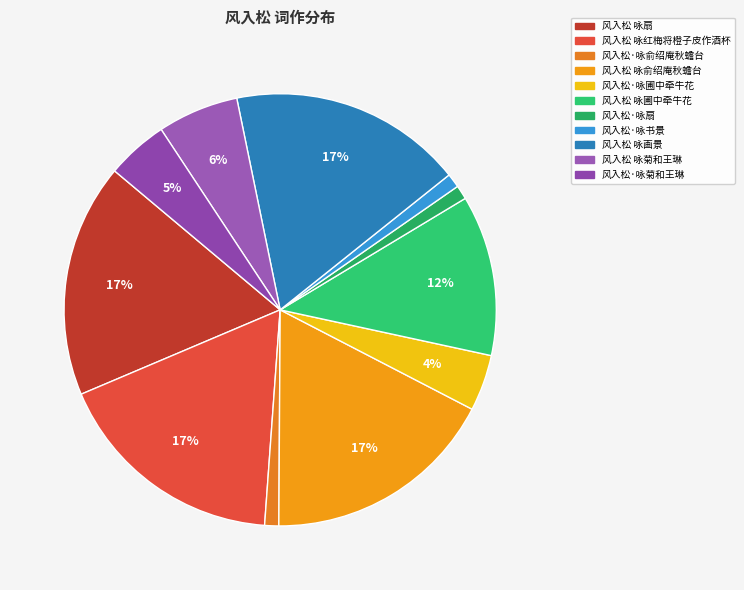

What is the change in value from 风入松 咏菊和王琳 to 风入松·咏菊和王琳?

-100360